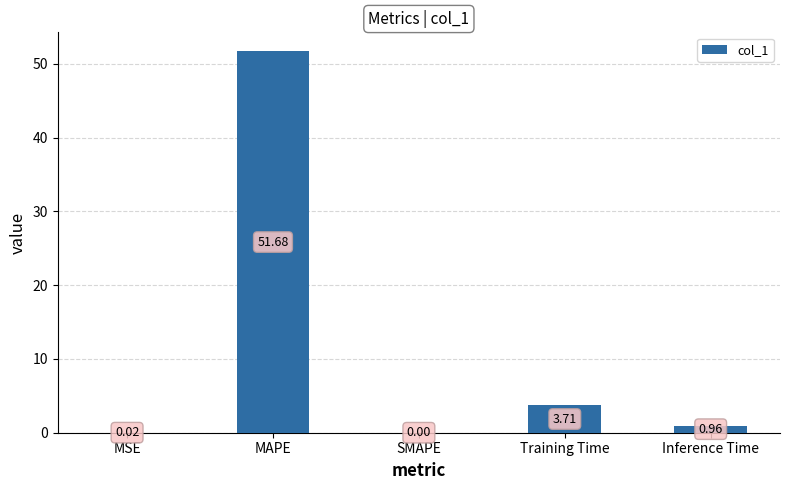

How many distinct data groups are displayed?

1